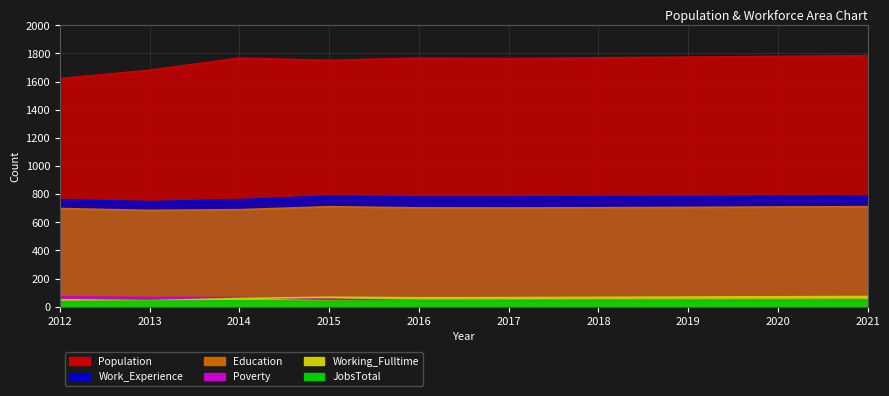

How many interior local valleys does the Working_Fulltime series have?

2